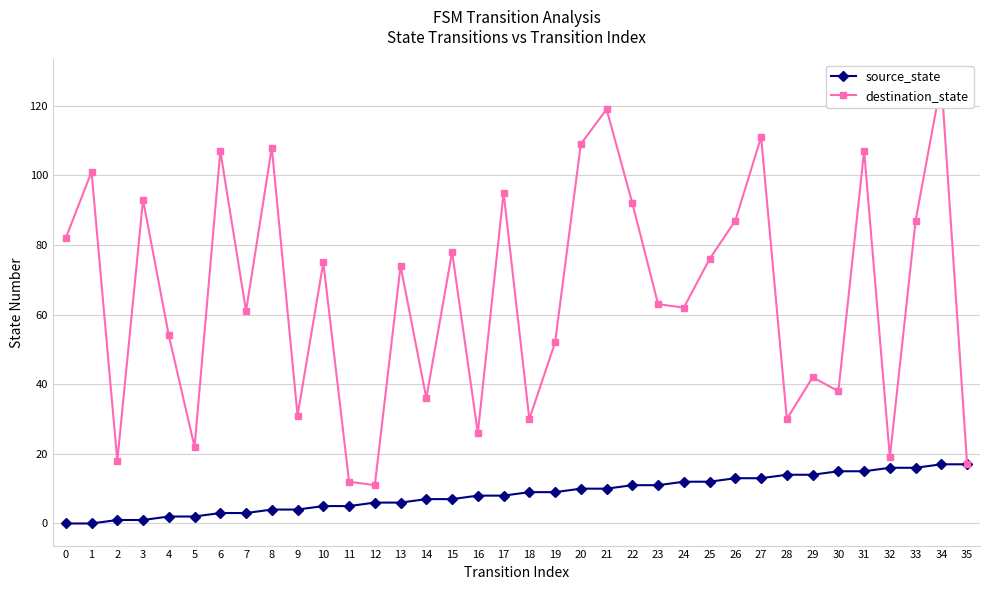

The source_state series shows 1 at 2. True or false?

False